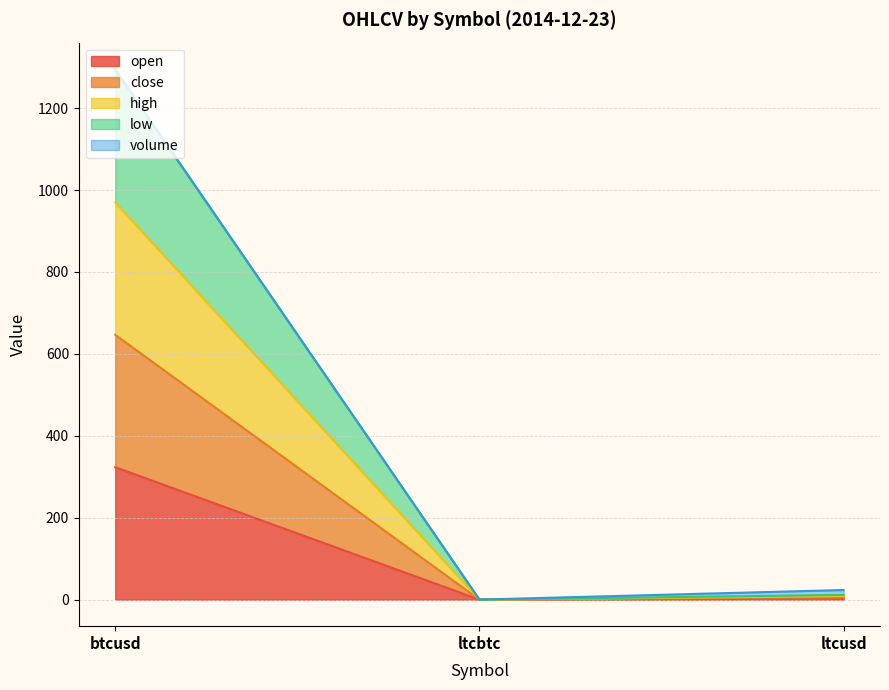

At how many categories does at least one series exceed 327?

1